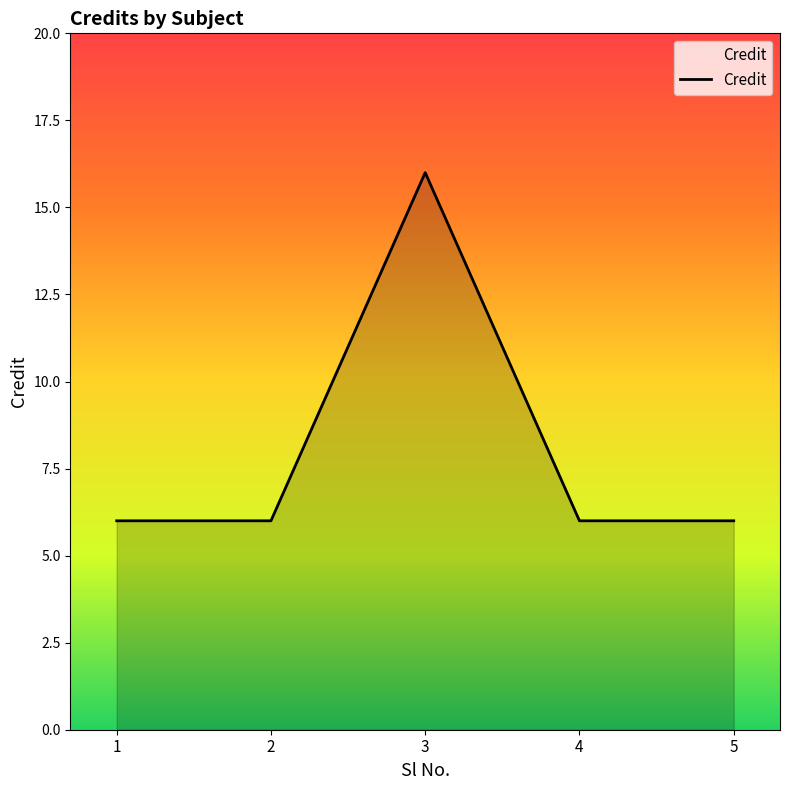

Reading left to right, extract all data points from this chart.

1=6	2=6	3=16	4=6	5=6